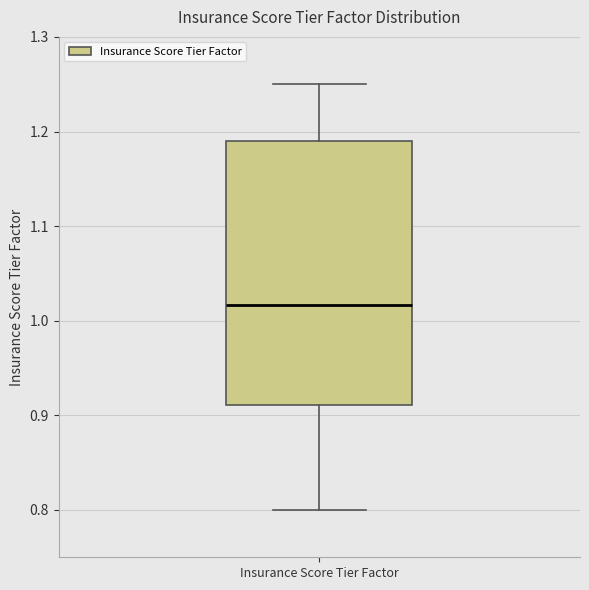

Where does the median line of the box for Insurance Score Tier Factor sit on the y-axis? The values are not printed on the chart, so give them approximately, as read against the axis.

1.02